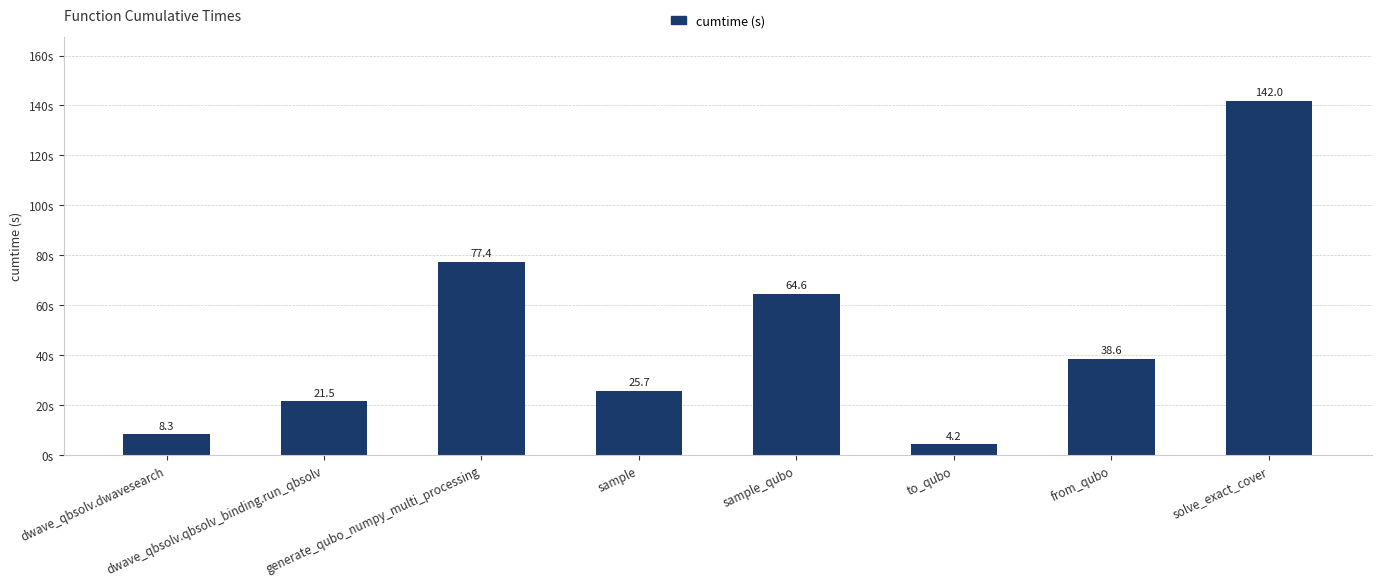

Which category has the lowest value across all series?

to_qubo